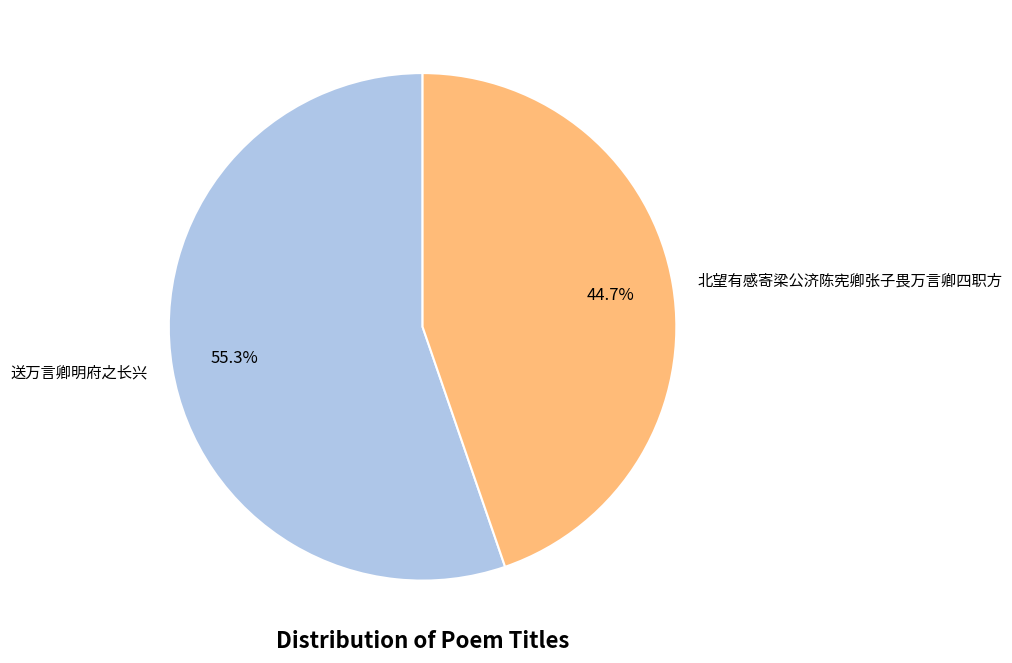

Between 北望有感寄梁公济陈宪卿张子畏万言卿四职方 and 送万言卿明府之长兴, which is larger?

送万言卿明府之长兴